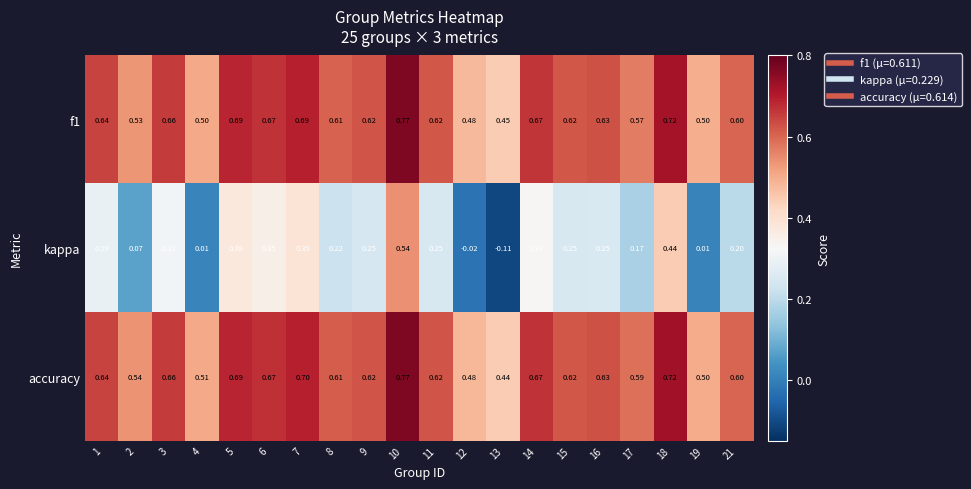

At which category is the sum across all series the highest?

10